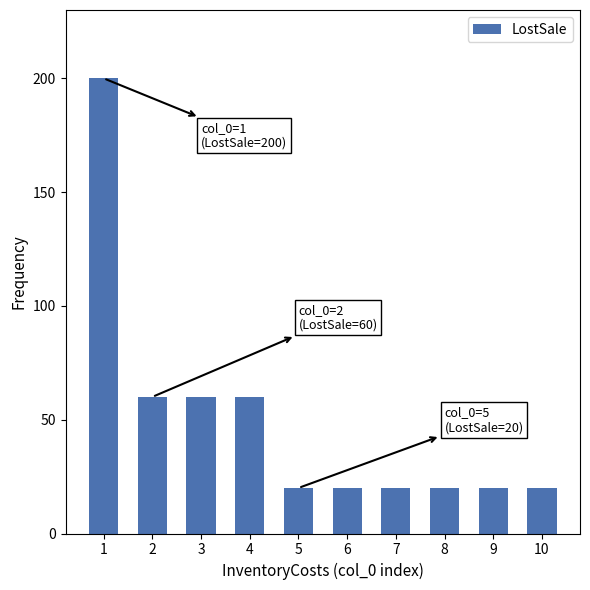

What is the difference between the maximum and minimum values?

180